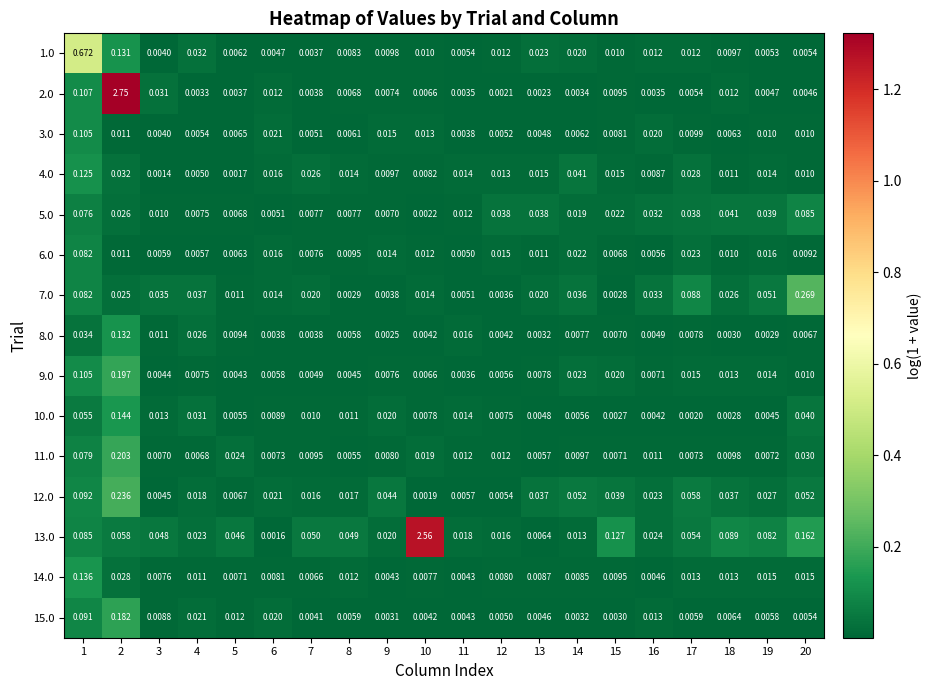

Is the value of 14.0 at 14 greater than the value of 7.0 at 4?

No